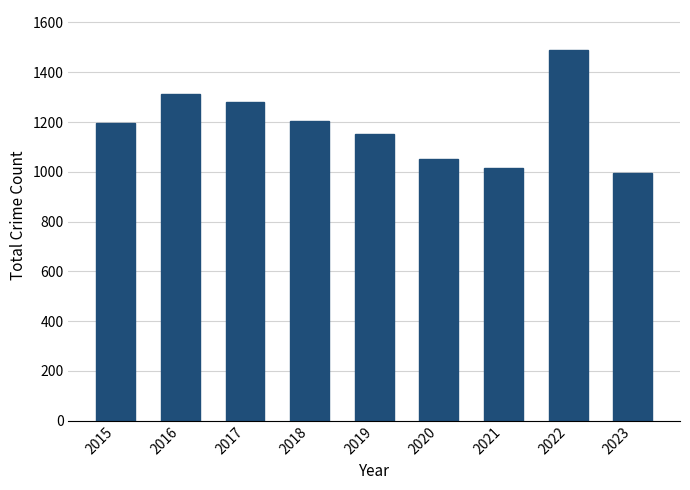

What is the greatest value displayed?

1491